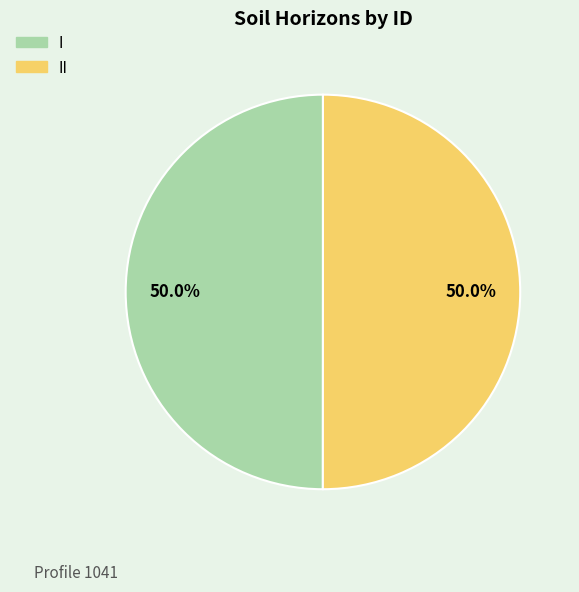

True or false: II accounts for 50% of the total.

True